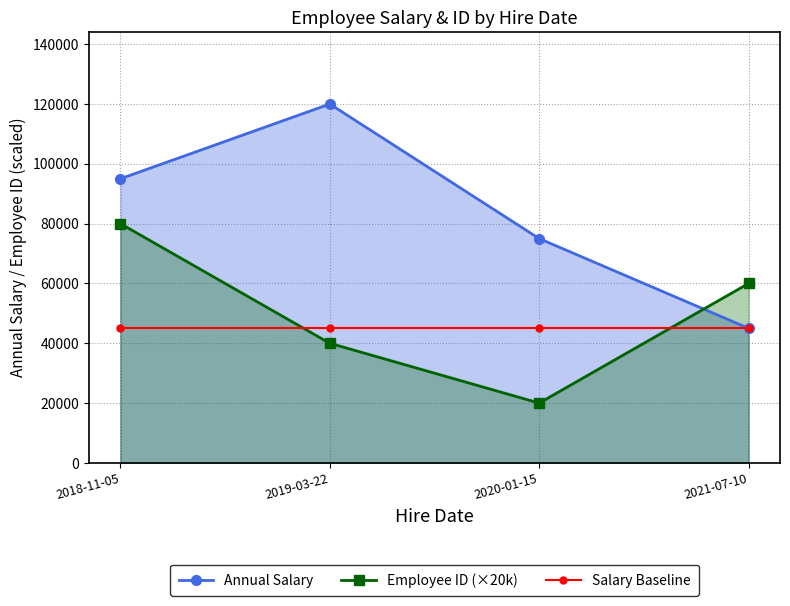

Which series has the largest total across all categories?

Annual Salary